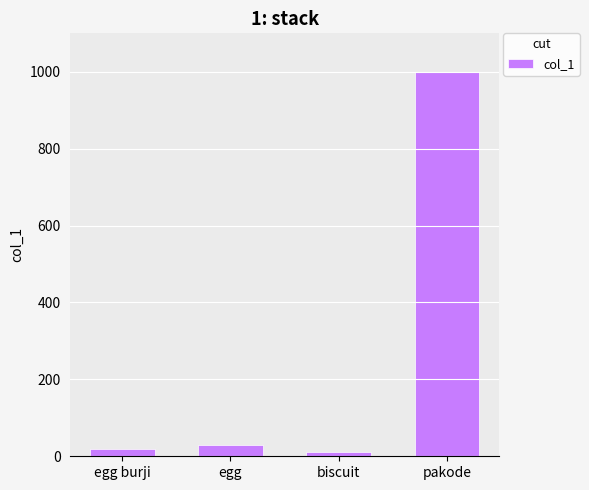

List the labels in order of value, smallest first.

biscuit, egg burji, egg, pakode